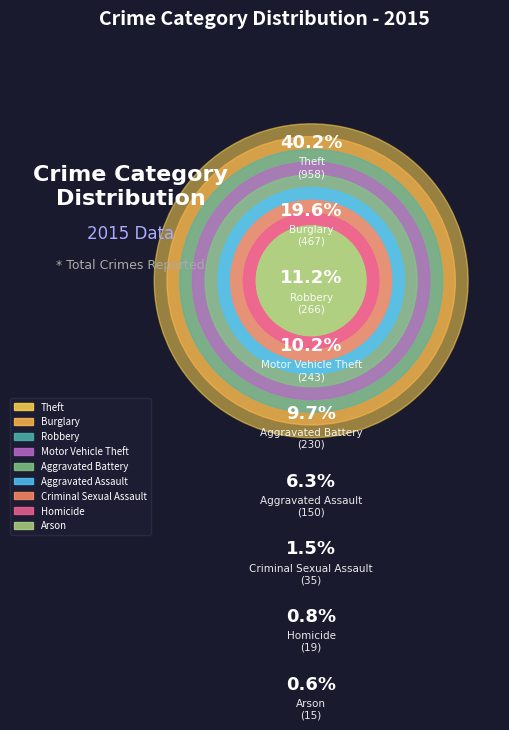

Is there a majority slice in this chart?

No